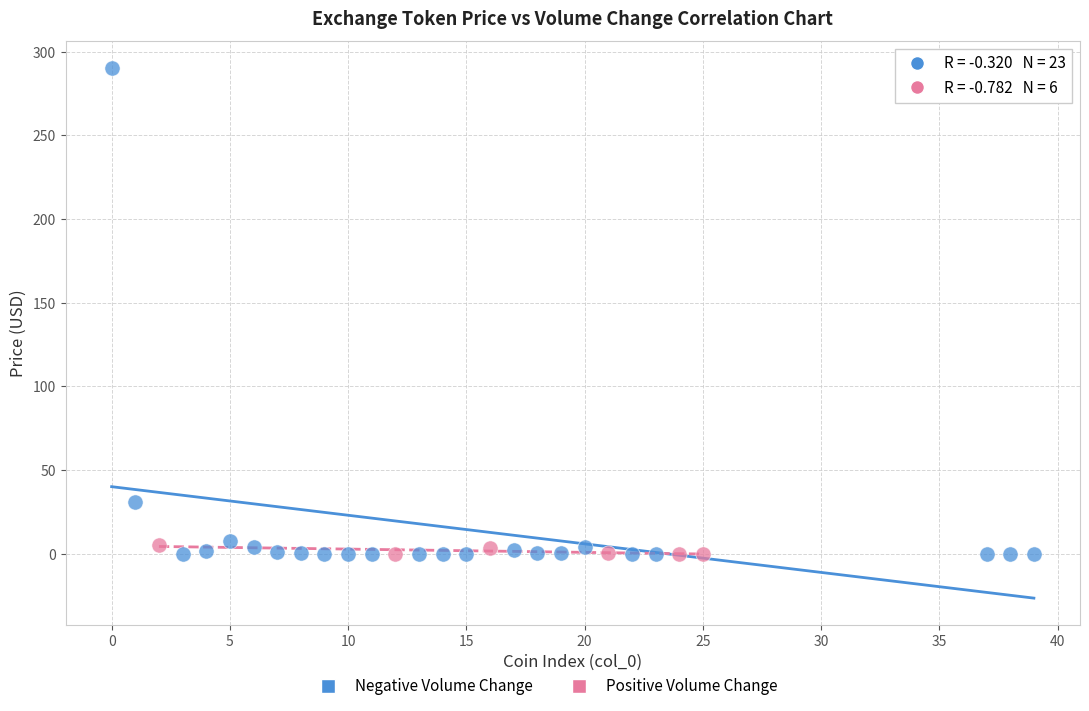

Which series contains the highest Y value?

Negative Volume Change